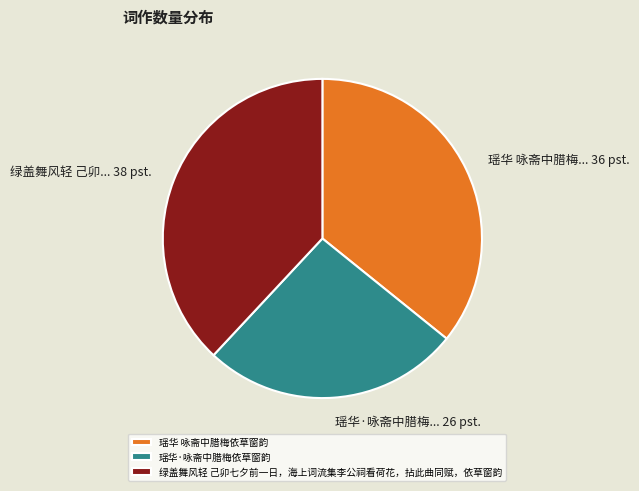

Between 瑶华 咏斋中腊梅依草窗韵 and 绿盖舞风轻 己卯七夕前一日，海上词流集李公祠看荷花，拈此曲同赋，依草窗韵, which is larger?

绿盖舞风轻 己卯七夕前一日，海上词流集李公祠看荷花，拈此曲同赋，依草窗韵